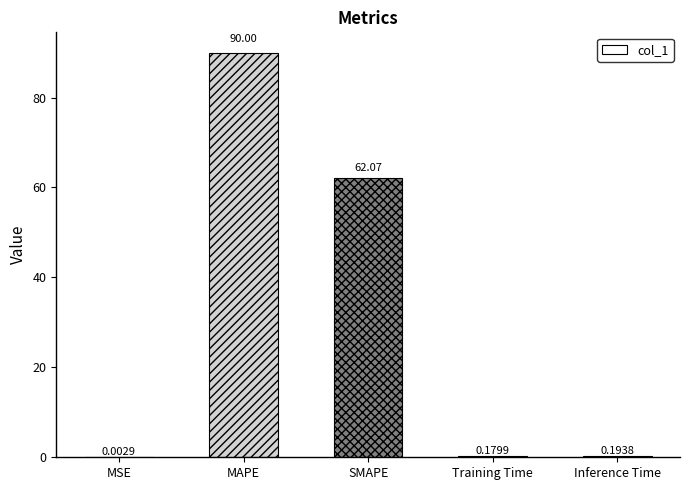

Between MAPE and Training Time, which is larger?

MAPE